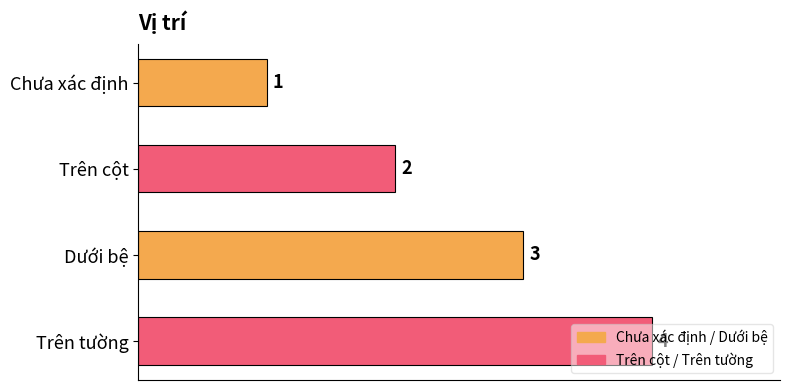

What is the difference between the maximum and minimum values?

3